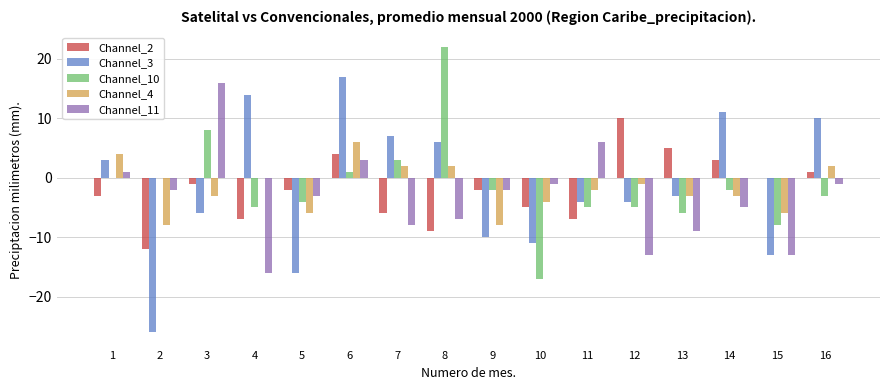

Is it true that Channel_11 equals -8 at 7?

True